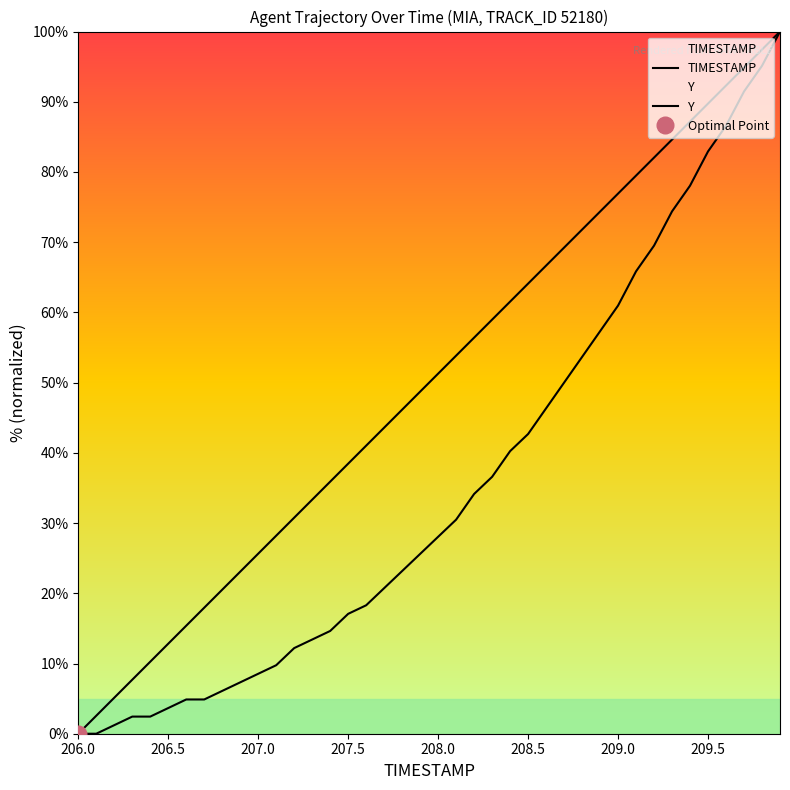

What is the value of the TIMESTAMP point at the 7th from the left?

15.4